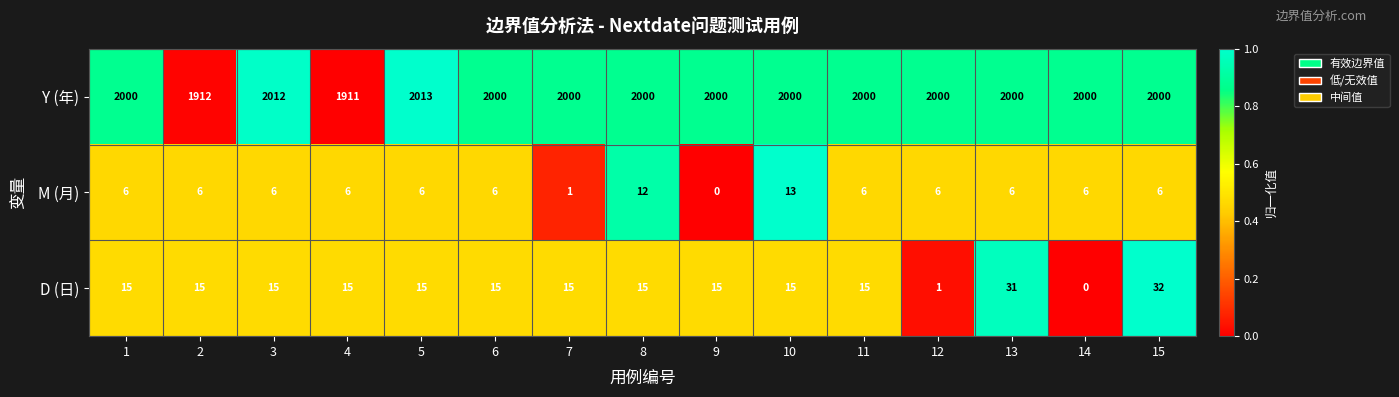

Which series has the widest spread of values?

Y (年)